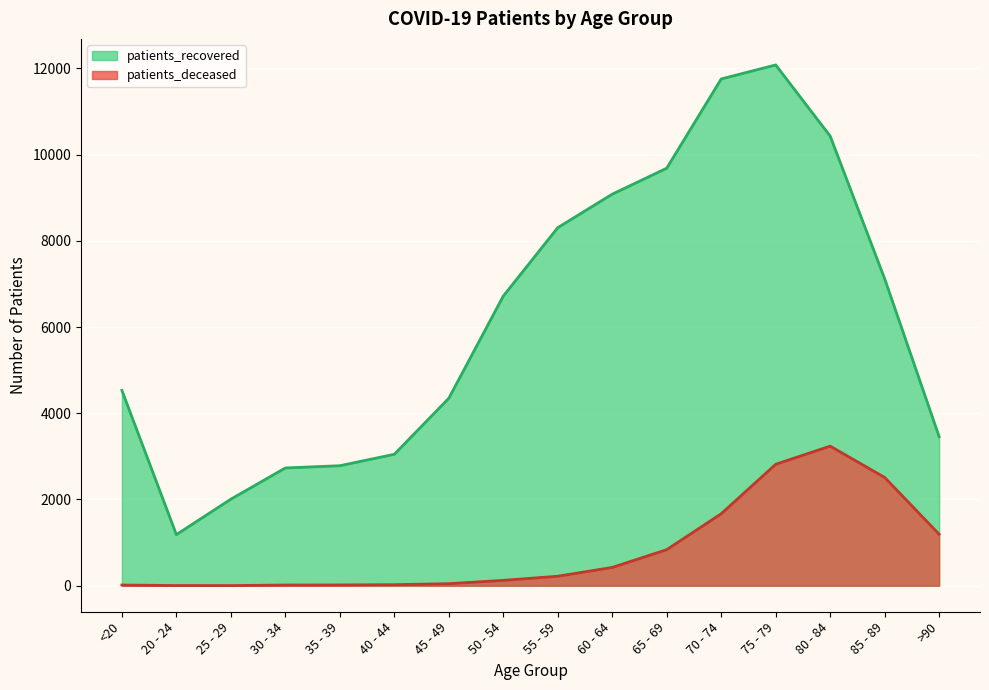

Which series changed the most between 25 - 29 and 50 - 54?

patients_recovered